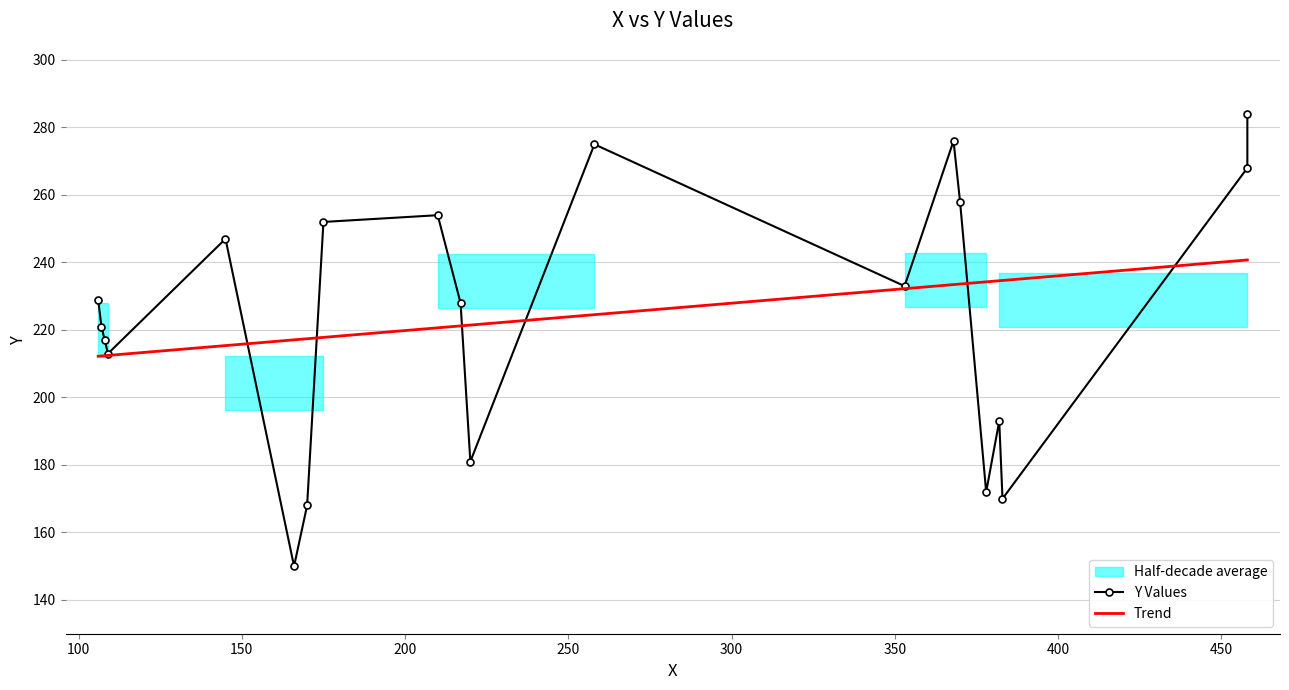

What is the average value of the Y Values series?

224.4